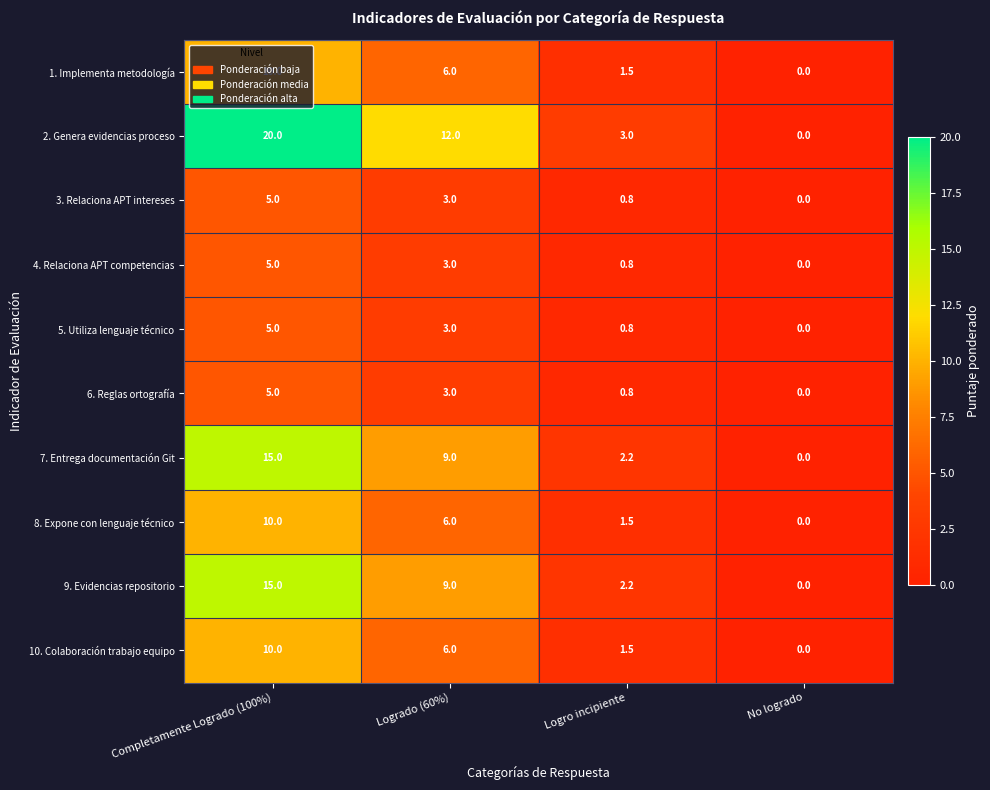

Which label corresponds to the smallest value in the chart?

No logrado